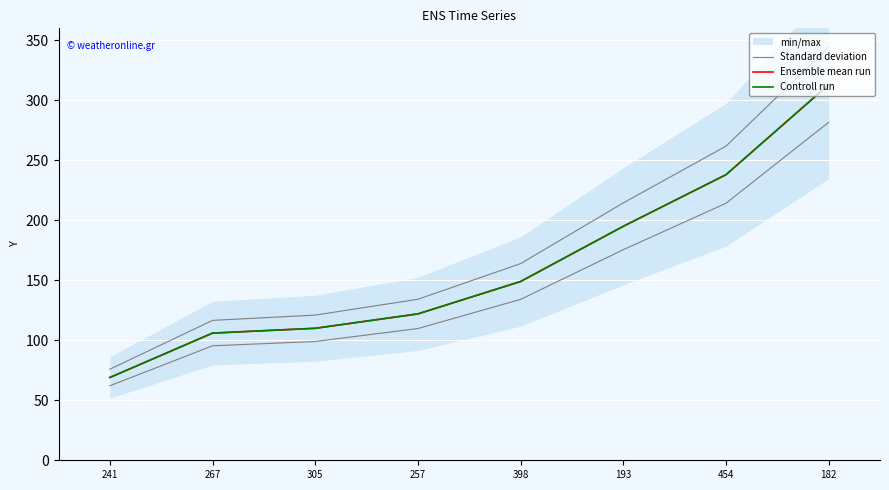

What is the value of the Standard deviation point at the 7th from the left?

261.8